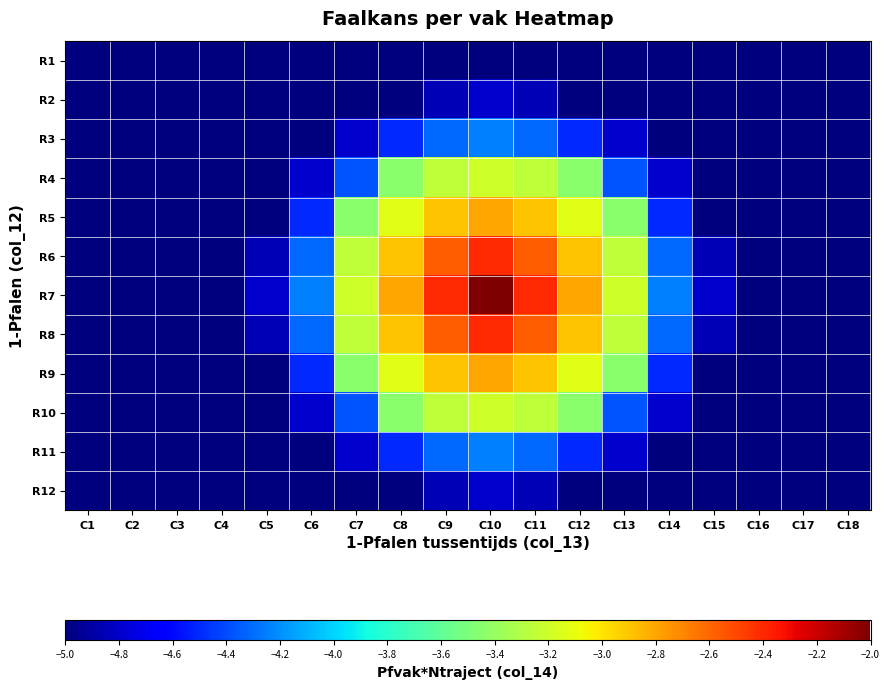

Reading left to right, transcribe all the data shown in this chart.

R1: C1=-5.0	C2=-5.0	C3=-5.0	C4=-5.0	C5=-5.0	C6=-5.0	C7=-5.0	C8=-5.0	C9=-5.0	C10=-5.0	C11=-5.0	C12=-5.0	C13=-5.0	C14=-5.0	C15=-5.0	C16=-5.0	C17=-5.0	C18=-5.0
R2: C1=-5.0	C2=-5.0	C3=-5.0	C4=-5.0	C5=-5.0	C6=-5.0	C7=-5.0	C8=-5.0	C9=-4.9	C10=-4.8	C11=-4.9	C12=-5.0	C13=-5.0	C14=-5.0	C15=-5.0	C16=-5.0	C17=-5.0	C18=-5.0
R3: C1=-5.0	C2=-5.0	C3=-5.0	C4=-5.0	C5=-5.0	C6=-5.0	C7=-4.8	C8=-4.5	C9=-4.3	C10=-4.2	C11=-4.3	C12=-4.5	C13=-4.8	C14=-5.0	C15=-5.0	C16=-5.0	C17=-5.0	C18=-5.0
R4: C1=-5.0	C2=-5.0	C3=-5.0	C4=-5.0	C5=-5.0	C6=-4.8	C7=-4.4	C8=-3.4	C9=-3.3	C10=-3.2	C11=-3.3	C12=-3.4	C13=-4.4	C14=-4.8	C15=-5.0	C16=-5.0	C17=-5.0	C18=-5.0
R5: C1=-5.0	C2=-5.0	C3=-5.0	C4=-5.0	C5=-5.0	C6=-4.5	C7=-3.4	C8=-3.1	C9=-2.9	C10=-2.8	C11=-2.9	C12=-3.1	C13=-3.4	C14=-4.5	C15=-5.0	C16=-5.0	C17=-5.0	C18=-5.0
R6: C1=-5.0	C2=-5.0	C3=-5.0	C4=-5.0	C5=-4.9	C6=-4.3	C7=-3.3	C8=-2.9	C9=-2.6	C10=-2.4	C11=-2.6	C12=-2.9	C13=-3.3	C14=-4.3	C15=-4.9	C16=-5.0	C17=-5.0	C18=-5.0
R7: C1=-5.0	C2=-5.0	C3=-5.0	C4=-5.0	C5=-4.8	C6=-4.2	C7=-3.2	C8=-2.8	C9=-2.4	C10=-2.0	C11=-2.4	C12=-2.8	C13=-3.2	C14=-4.2	C15=-4.8	C16=-5.0	C17=-5.0	C18=-5.0
R8: C1=-5.0	C2=-5.0	C3=-5.0	C4=-5.0	C5=-4.9	C6=-4.3	C7=-3.3	C8=-2.9	C9=-2.6	C10=-2.4	C11=-2.6	C12=-2.9	C13=-3.3	C14=-4.3	C15=-4.9	C16=-5.0	C17=-5.0	C18=-5.0
R9: C1=-5.0	C2=-5.0	C3=-5.0	C4=-5.0	C5=-5.0	C6=-4.5	C7=-3.4	C8=-3.1	C9=-2.9	C10=-2.8	C11=-2.9	C12=-3.1	C13=-3.4	C14=-4.5	C15=-5.0	C16=-5.0	C17=-5.0	C18=-5.0
R10: C1=-5.0	C2=-5.0	C3=-5.0	C4=-5.0	C5=-5.0	C6=-4.8	C7=-4.4	C8=-3.4	C9=-3.3	C10=-3.2	C11=-3.3	C12=-3.4	C13=-4.4	C14=-4.8	C15=-5.0	C16=-5.0	C17=-5.0	C18=-5.0
R11: C1=-5.0	C2=-5.0	C3=-5.0	C4=-5.0	C5=-5.0	C6=-5.0	C7=-4.8	C8=-4.5	C9=-4.3	C10=-4.2	C11=-4.3	C12=-4.5	C13=-4.8	C14=-5.0	C15=-5.0	C16=-5.0	C17=-5.0	C18=-5.0
R12: C1=-5.0	C2=-5.0	C3=-5.0	C4=-5.0	C5=-5.0	C6=-5.0	C7=-5.0	C8=-5.0	C9=-4.9	C10=-4.8	C11=-4.9	C12=-5.0	C13=-5.0	C14=-5.0	C15=-5.0	C16=-5.0	C17=-5.0	C18=-5.0